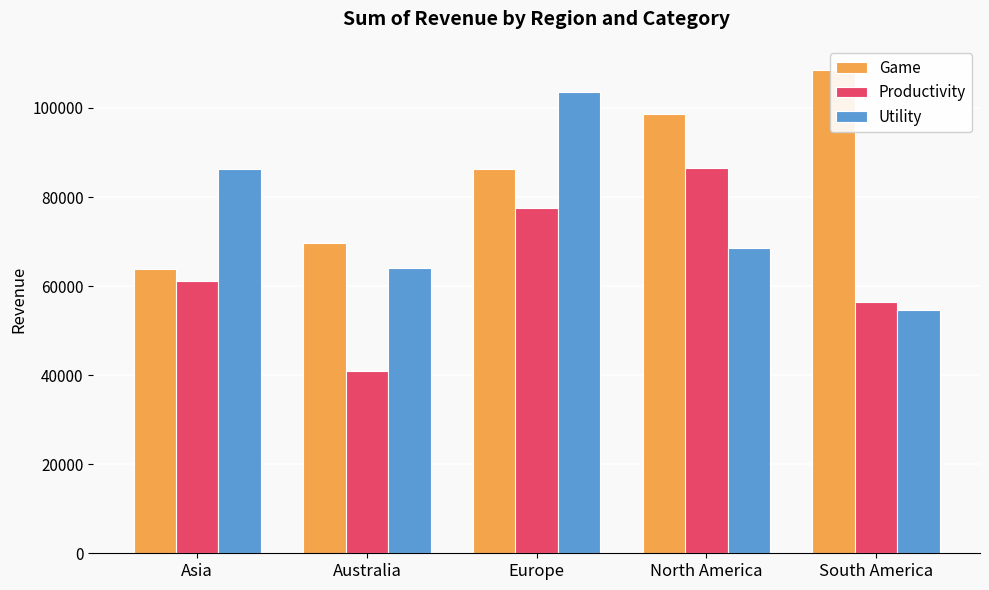

True or false: Game has a value of 96555 at Asia.

False